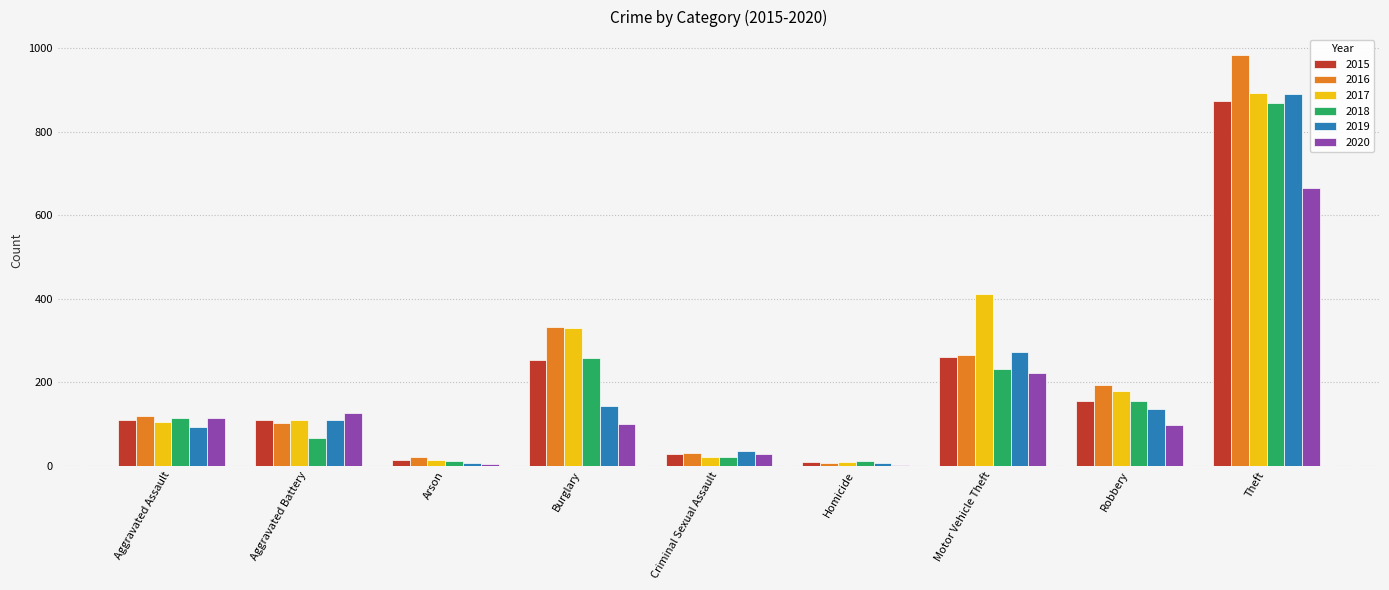

At which label does 2017 reach its peak?

Theft